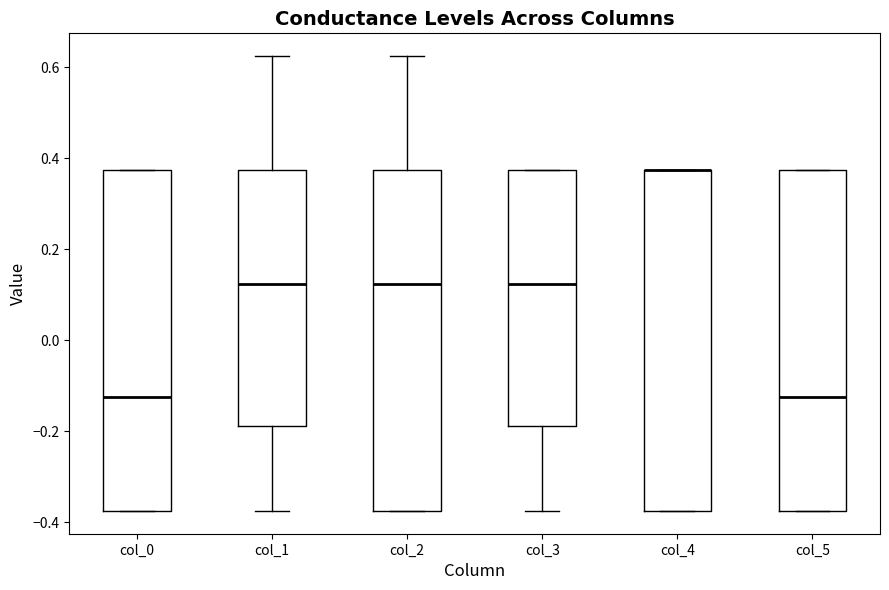

Reading left to right, read every box against the y-axis: the position of its median line, the range the box covers, and the ends of its whiskers. The values are not printed on the chart, so give them approximately, as read against the axis.

col_0: median -0.12, box -0.38 to 0.38, whiskers -0.38 to 0.38
col_1: median 0.12, box -0.18 to 0.38, whiskers -0.38 to 0.62
col_2: median 0.12, box -0.38 to 0.38, whiskers -0.38 to 0.62
col_3: median 0.12, box -0.18 to 0.38, whiskers -0.38 to 0.38
col_4: median 0.38 (drawn on the box's upper edge), box -0.38 to 0.38, whiskers -0.38 to 0.38
col_5: median -0.12, box -0.38 to 0.38, whiskers -0.38 to 0.38